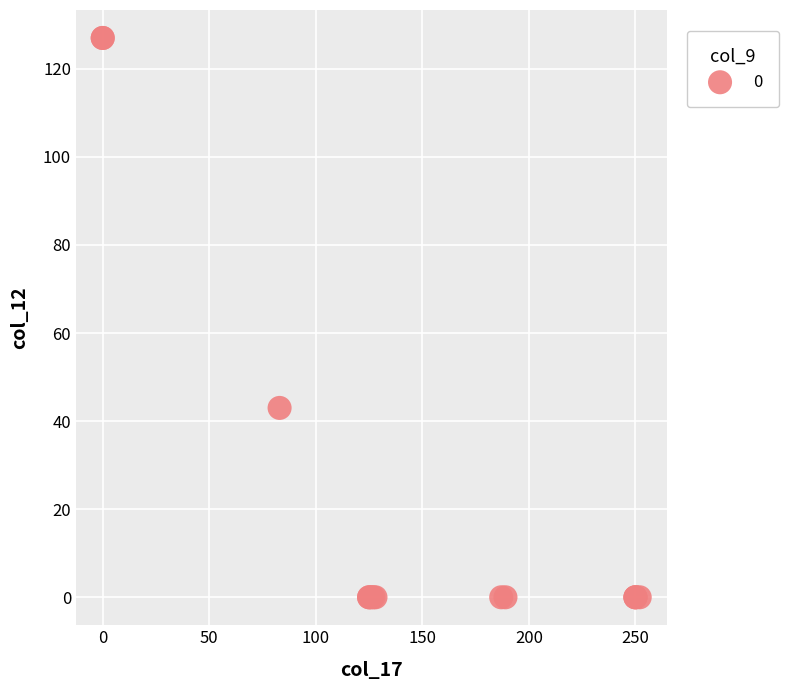

What Y value in the scatter plot is closest to 63?

43